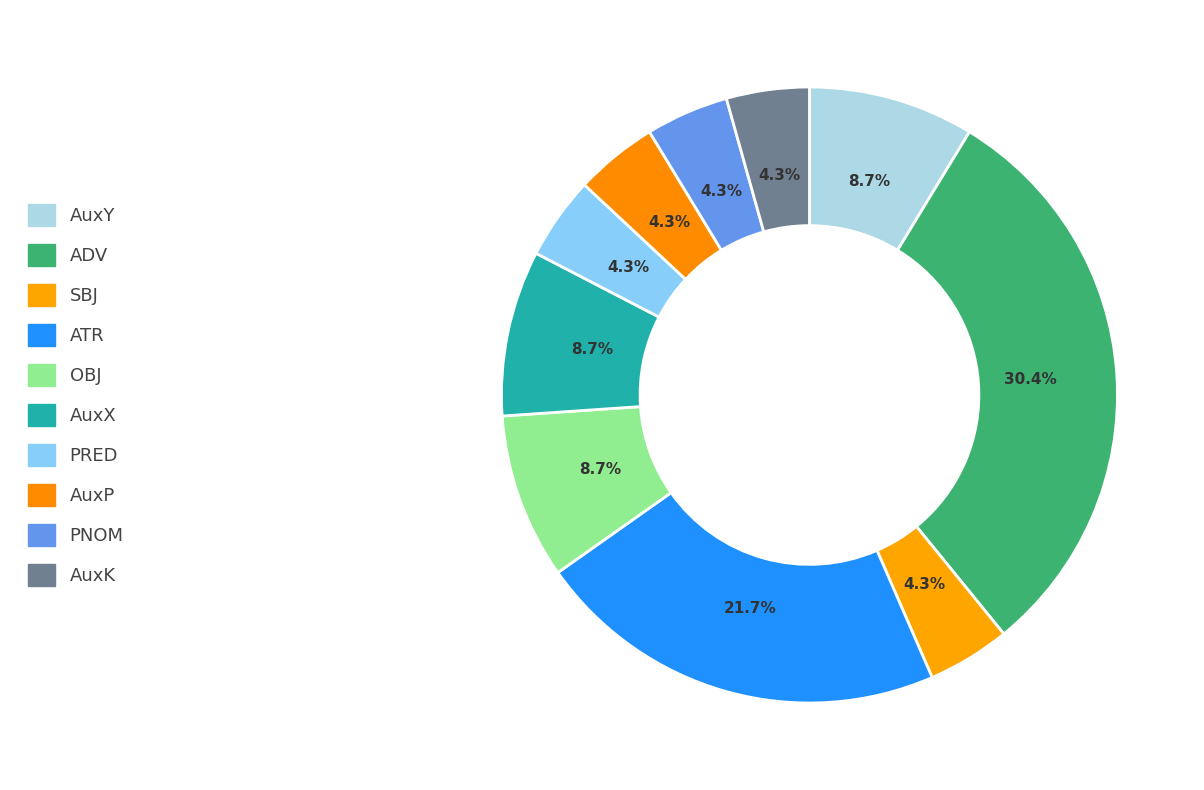

Count the number of slices in the pie.

10